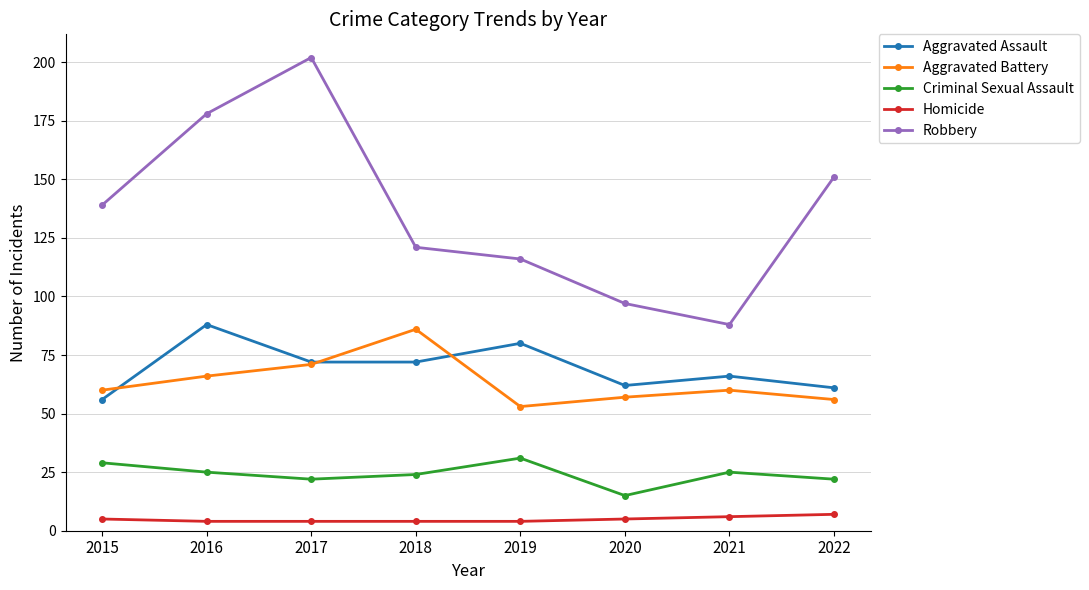

Is the value of Robbery at 2015 greater than the value of Homicide at 2019?

Yes